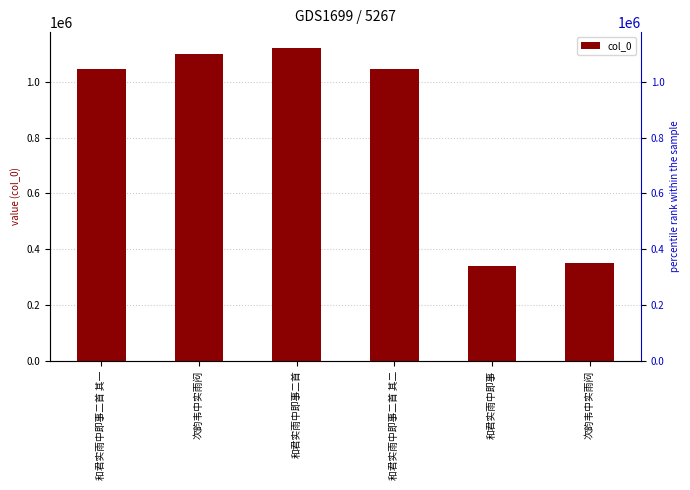

List the labels in order of value, largest first.

和君实雨中即事二首, 次韵韦中实雨闷, 和君实雨中即事二首 其二, 和君实雨中即事二首 其一, 次韵韦中实雨闷, 和君实雨中即事